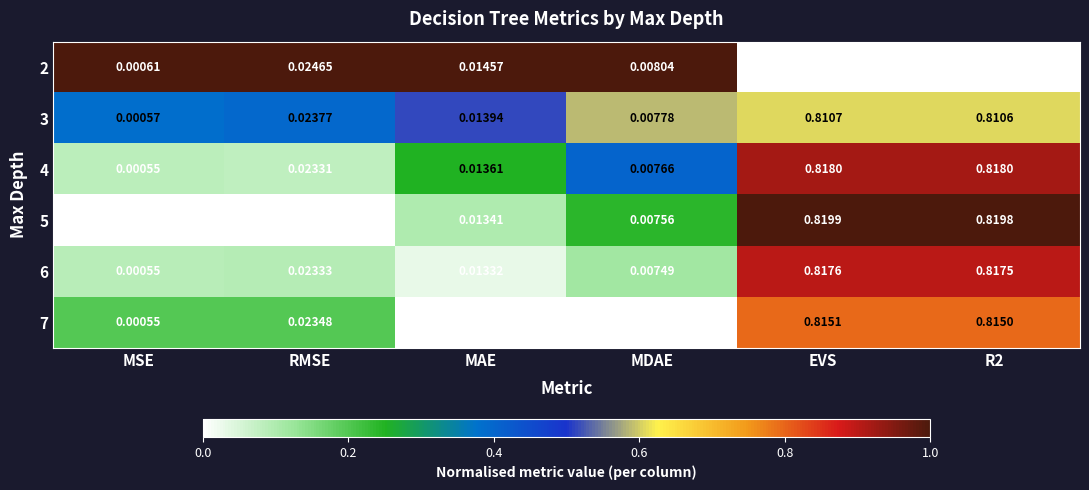

Where is 6 nearest to the value 0?

MSE